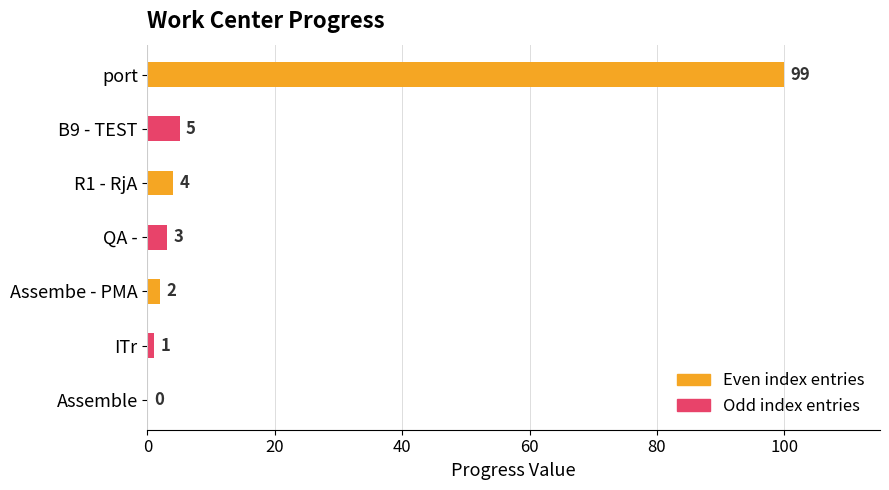

Count the number of categories in the chart.

7